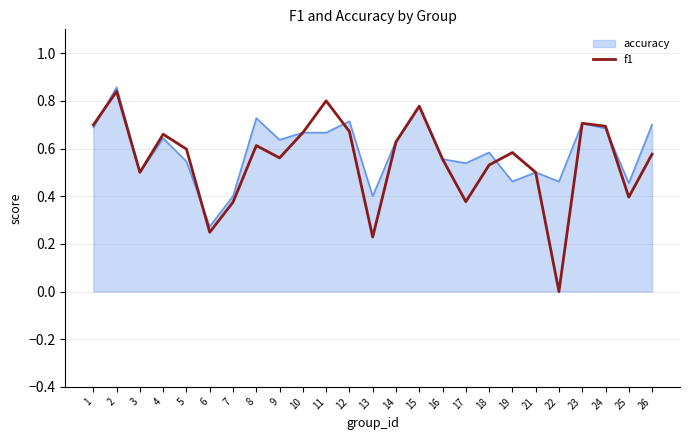

What is the total value across all series at 9?

1.2